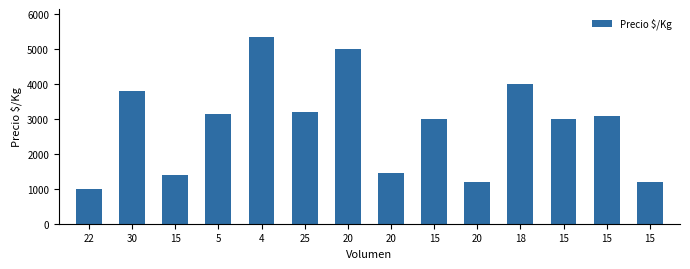

What is the maximum value shown in the chart?

5333